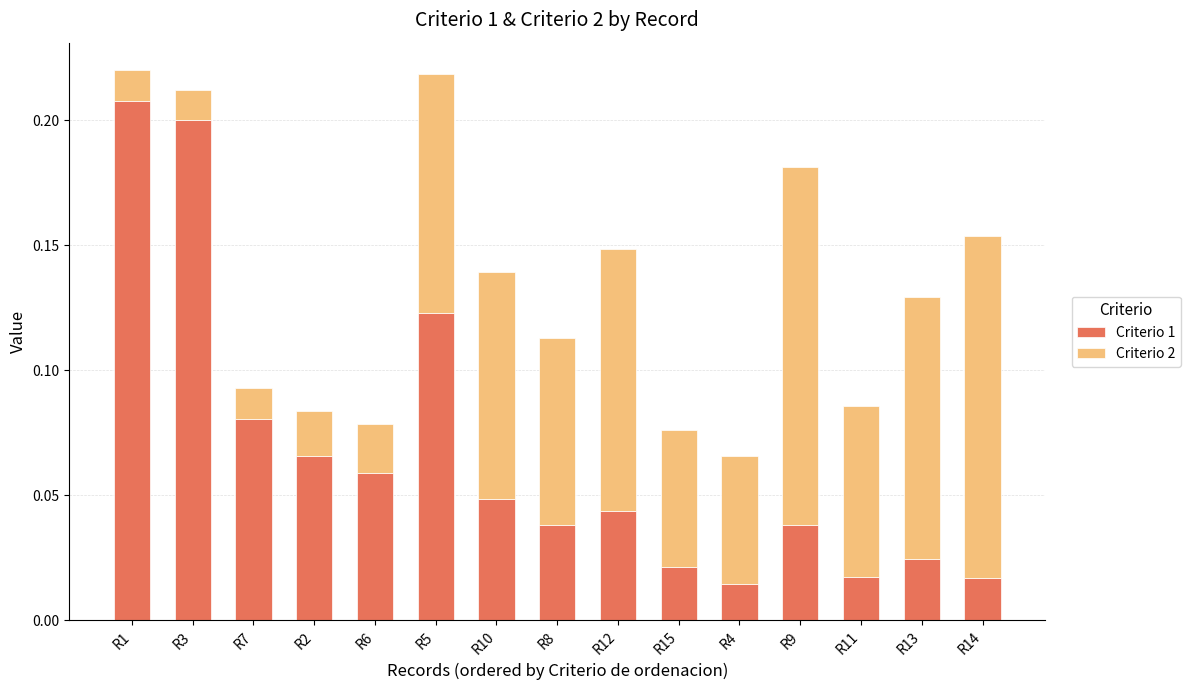

What is the sum of all Criterio 1 values?

1.0